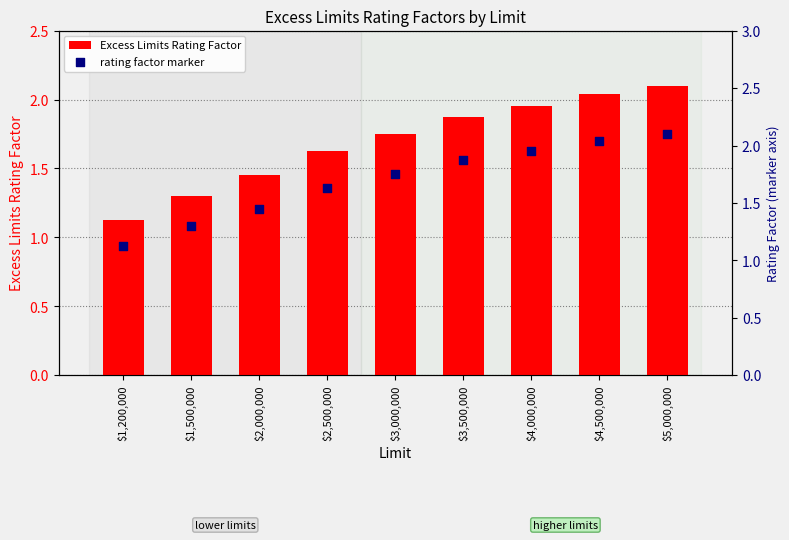

What are all the series names shown in the legend?

Excess Limits Rating Factor, rating factor marker